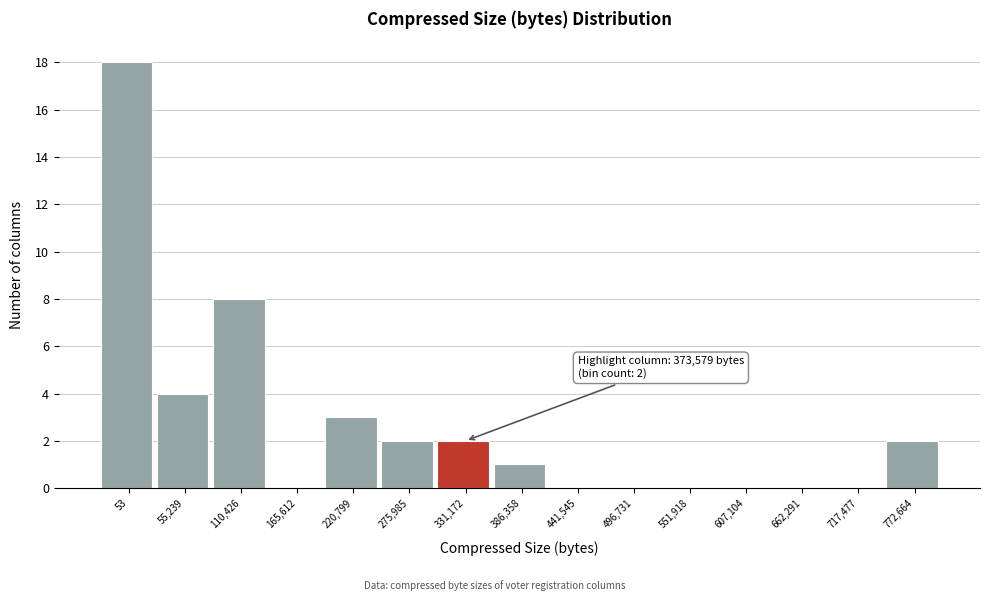

Reading left to right, extract all data points from this chart.

53=18	55,239=4	110,426=8	165,612=0	220,799=3	275,985=2	331,172=2	386,358=1	441,545=0	496,731=0	551,918=0	607,104=0	662,291=0	717,477=0	772,664=2